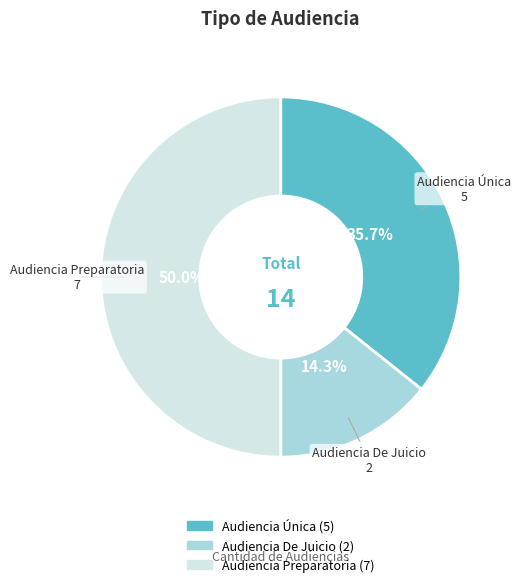

Which category has the smallest portion of the pie?

Audiencia De Juicio